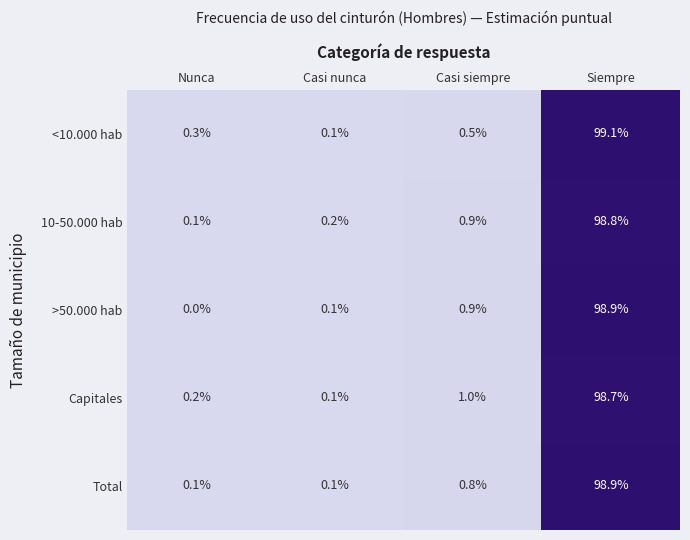

Reading right to left, list all the values displayed in this chart.

<10.000 hab: Siempre=99.1	Casi siempre=0.5	Casi nunca=0.1	Nunca=0.3
10-50.000 hab: Siempre=98.8	Casi siempre=0.9	Casi nunca=0.2	Nunca=0.1
>50.000 hab: Siempre=98.9	Casi siempre=0.9	Casi nunca=0.1	Nunca=0.0
Capitales: Siempre=98.7	Casi siempre=1.0	Casi nunca=0.1	Nunca=0.2
Total: Siempre=98.9	Casi siempre=0.8	Casi nunca=0.1	Nunca=0.1